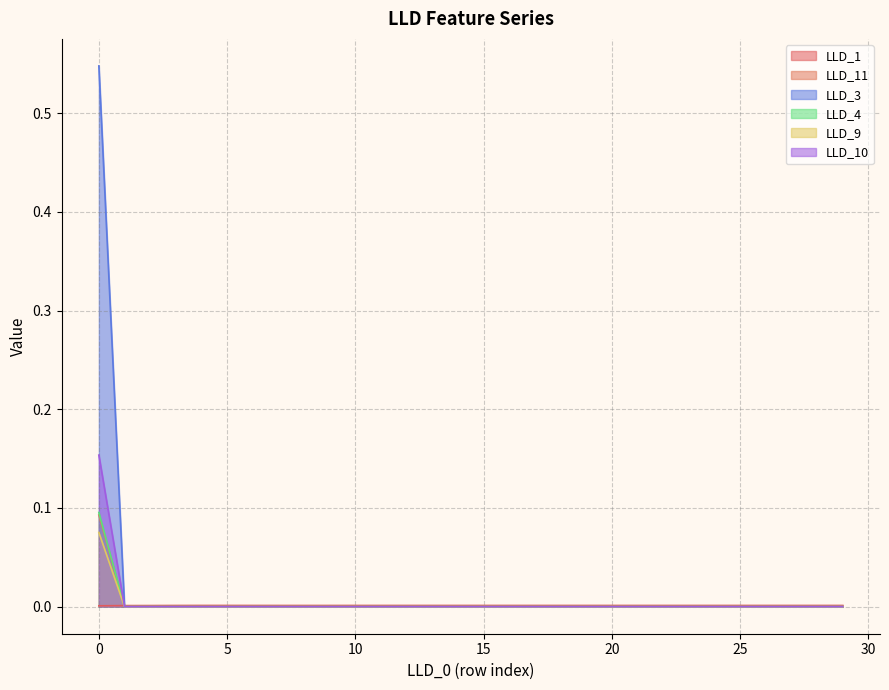

True or false: LLD_9 and LLD_4 intersect in this chart.

False